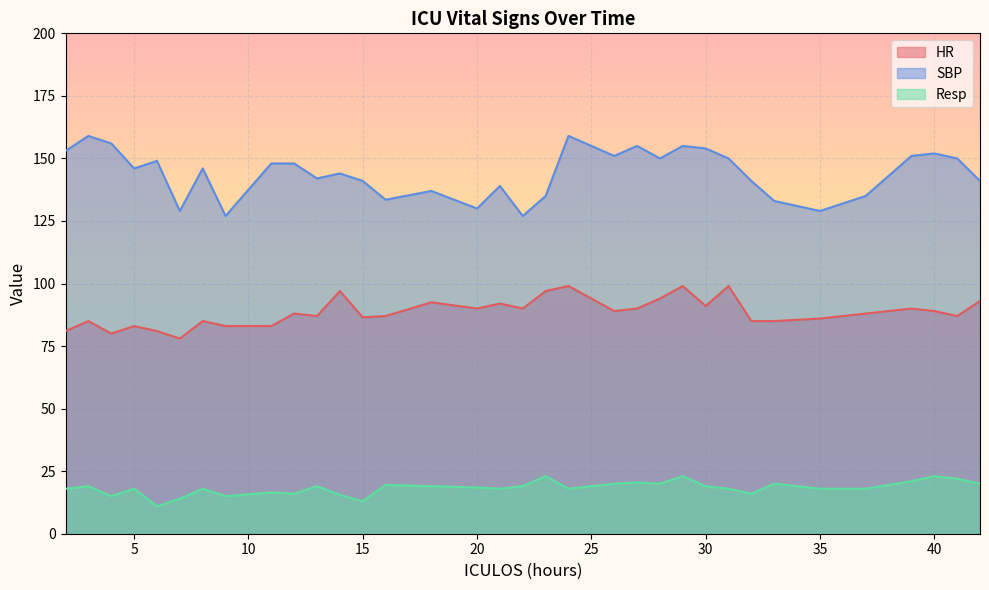

At which category does HR reach its first local valley?

4